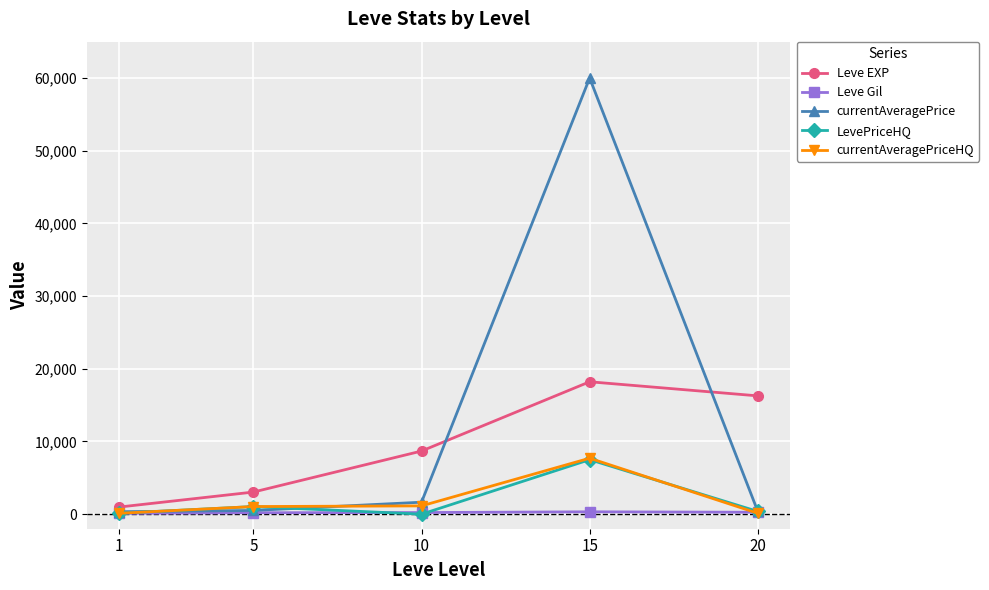

The value of Leve EXP at 5 is 5071. True or false?

False